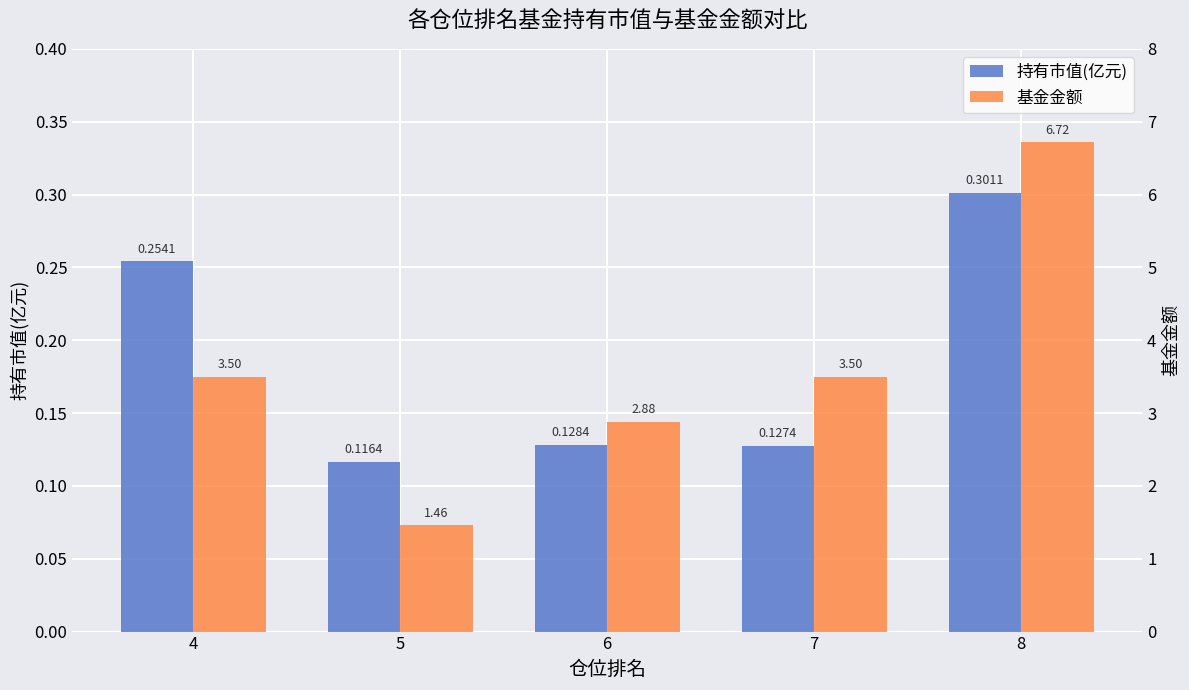

How many groups of bars are there?

5